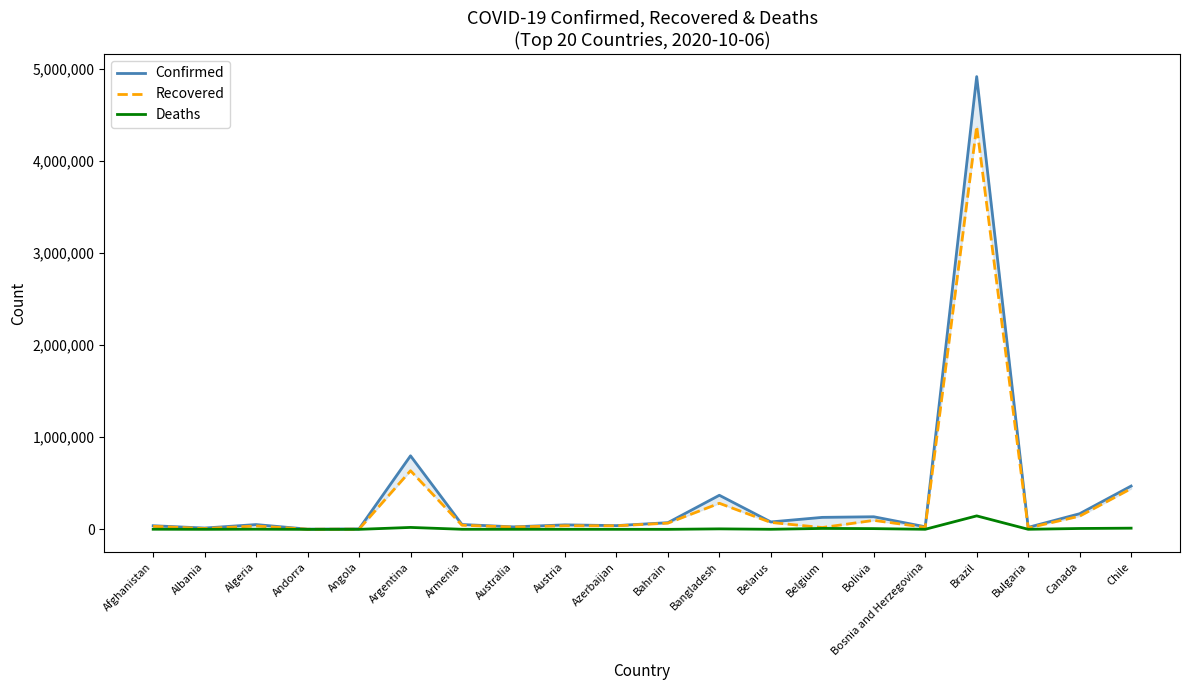

Reading left to right, transcribe all the data shown in this chart.

Confirmed: Afghanistan=39422	Albania=14410	Algeria=52136	Andorra=2370	Angola=5402	Argentina=798486	Armenia=52677	Australia=27149	Austria=48896	Azerbaijan=40788	Bahrain=72662	Bangladesh=370132	Belarus=80696	Belgium=130235	Bolivia=136868	Bosnia and Herzegovina=28449	Brazil=4915289	Bulgaria=21587	Canada=169835	Chile=470179
Recovered: Afghanistan=32879	Albania=8825	Algeria=36578	Andorra=1615	Angola=2577	Argentina=636672	Armenia=44710	Australia=24890	Austria=39058	Azerbaijan=38587	Bahrain=67475	Bangladesh=283182	Belarus=75303	Belgium=19679	Bolivia=97547	Bosnia and Herzegovina=22032	Brazil=4375354	Bulgaria=15014	Canada=143487	Chile=442070
Deaths: Afghanistan=1466	Albania=400	Algeria=1760	Andorra=53	Angola=195	Argentina=21018	Armenia=984	Australia=894	Austria=818	Azerbaijan=598	Bahrain=261	Bangladesh=5375	Belarus=862	Belgium=10064	Bolivia=8101	Bosnia and Herzegovina=888	Brazil=146352	Bulgaria=844	Canada=9541	Chile=12979